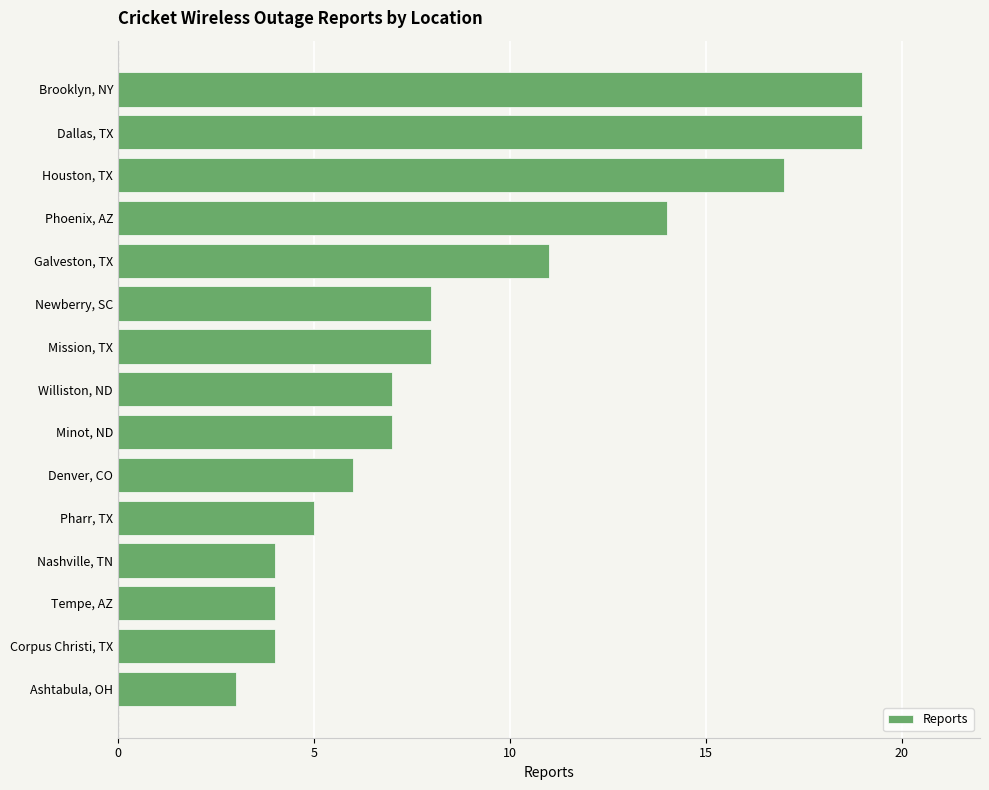

True or false: the data shows 8 at Phoenix, AZ.

False